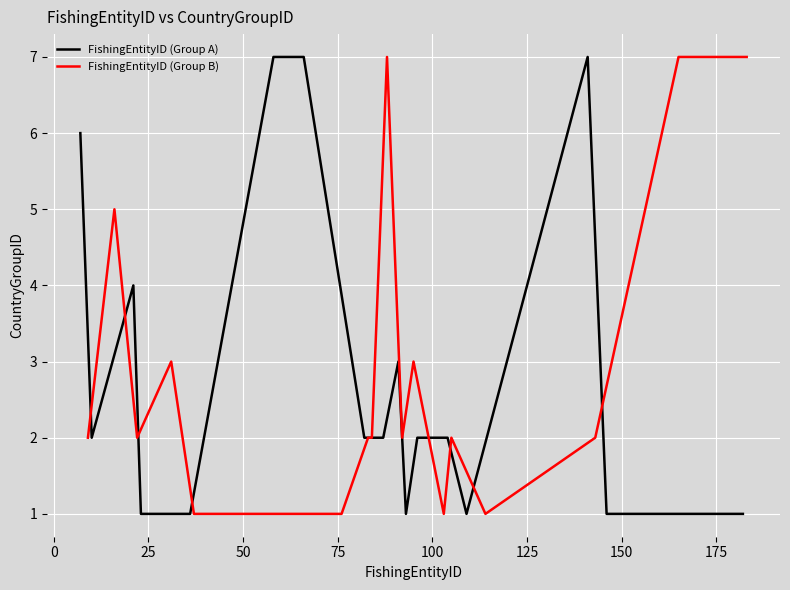

What is the maximum value for FishingEntityID (Group A)?

7